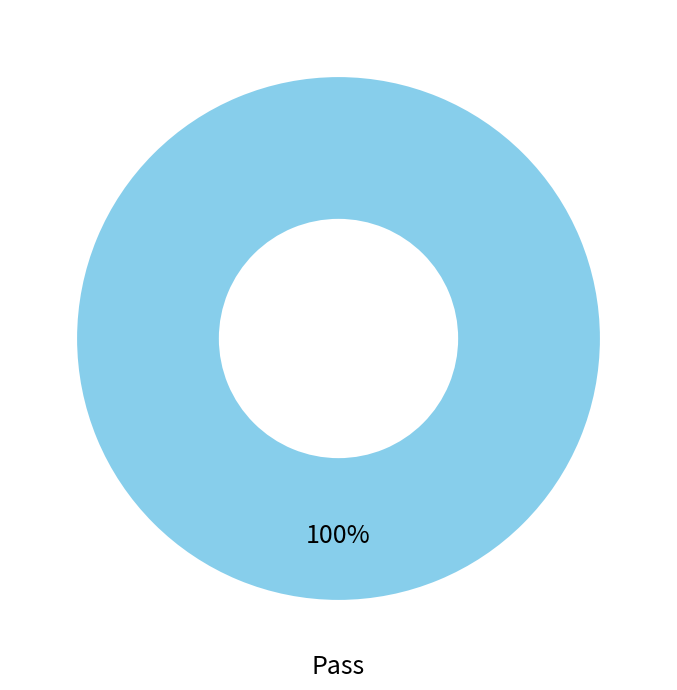

Is it true that Pass is 90% of the pie?

False